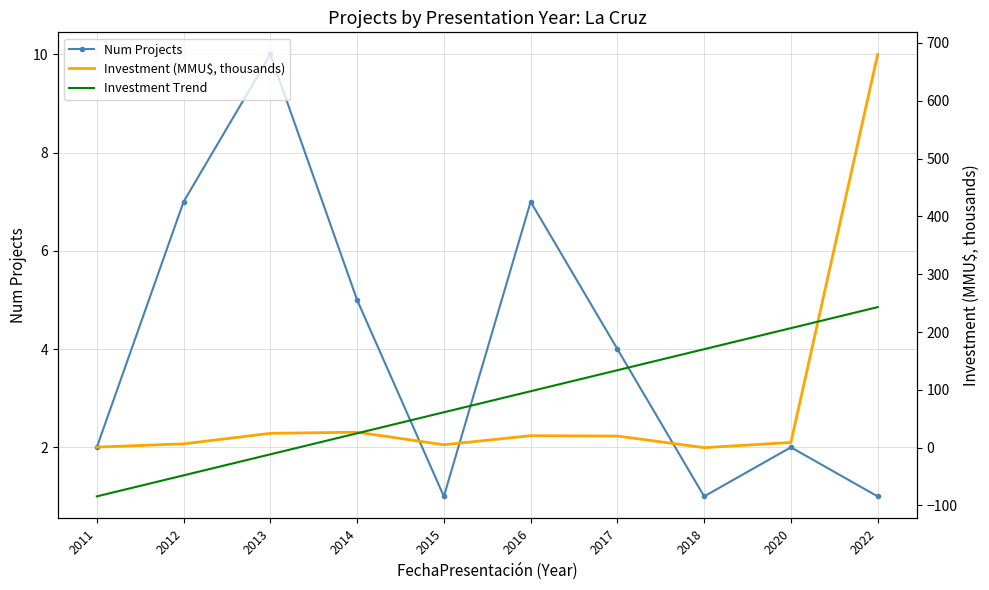

Reading left to right, extract all data points from this chart.

Num Projects: 2011=2.0	2012=7.0	2013=10.0	2014=5.0	2015=1.0	2016=7.0	2017=4.0	2018=1.0	2020=2.0	2022=1.0
Investment (MMU$, thousands): 2011=1.0	2012=6.6	2013=24.8	2014=26.8	2015=5.0	2016=20.7	2017=20.1	2018=0.0	2020=9.0	2022=680.0
Investment Trend: 2011=-84.2	2012=-47.9	2013=-11.5	2014=24.9	2015=61.2	2016=97.6	2017=133.9	2018=170.3	2020=206.7	2022=243.0